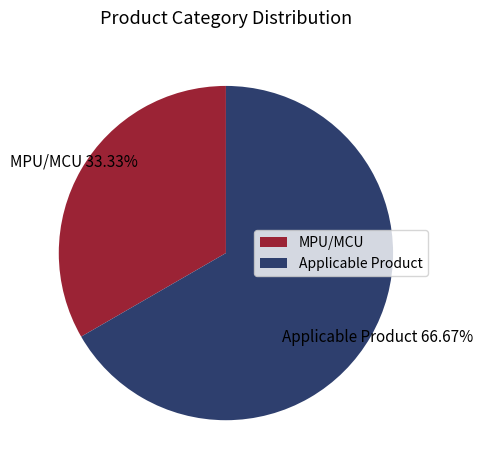

How many slices are in this pie chart?

2